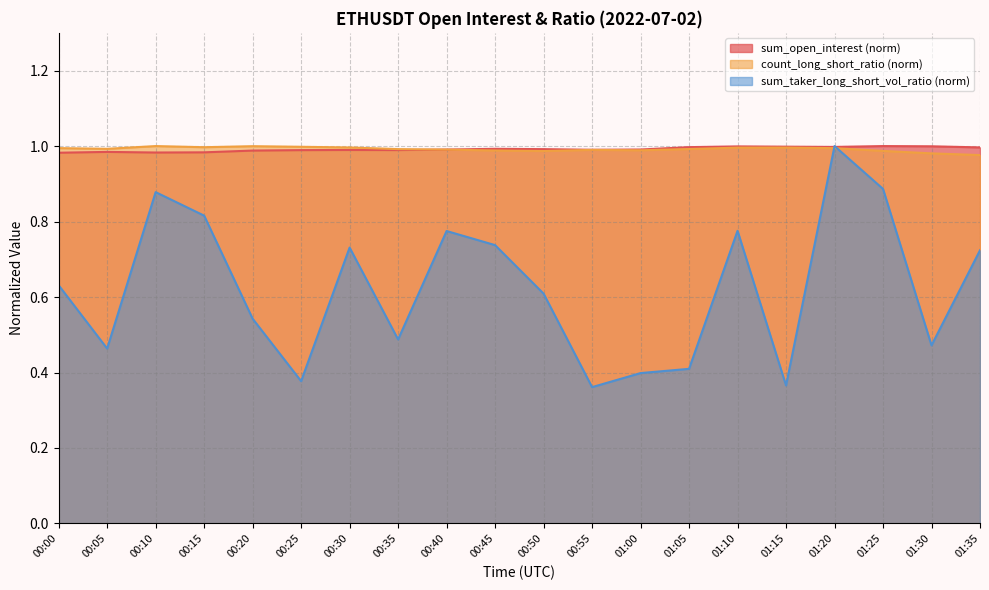

What is the average value of the sum_taker_long_short_vol_ratio series?

0.6